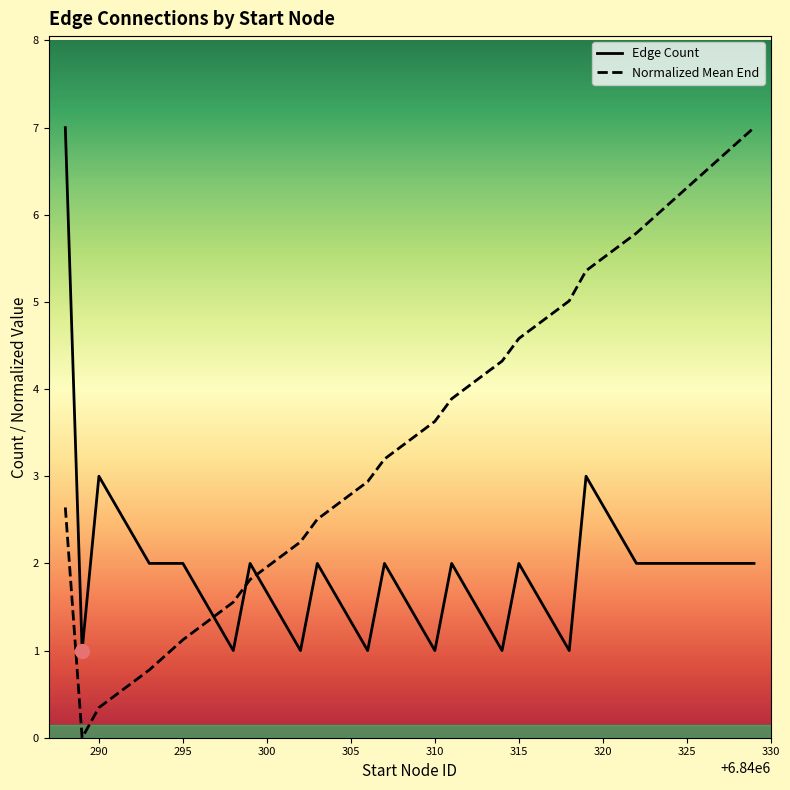

Which series has the largest range (max minus min)?

Normalized Mean End